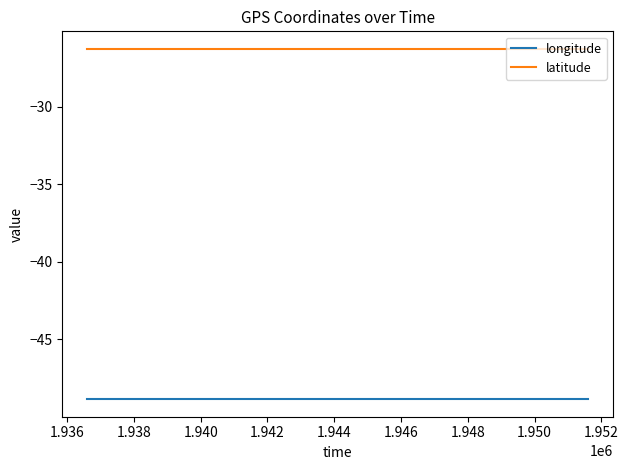

True or false: longitude and latitude intersect in this chart.

False